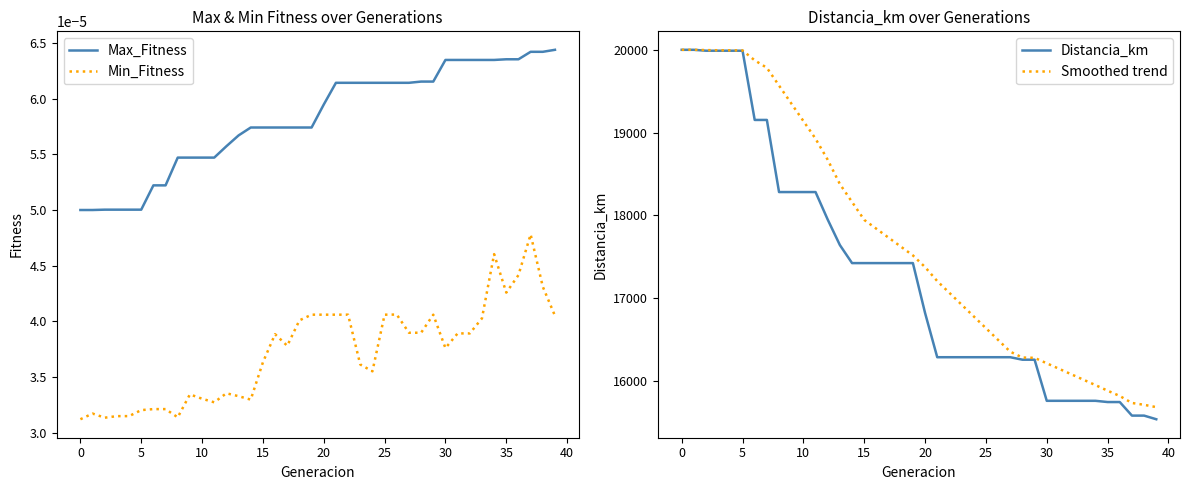

At which label does Distancia_km first exceed 17421?

0